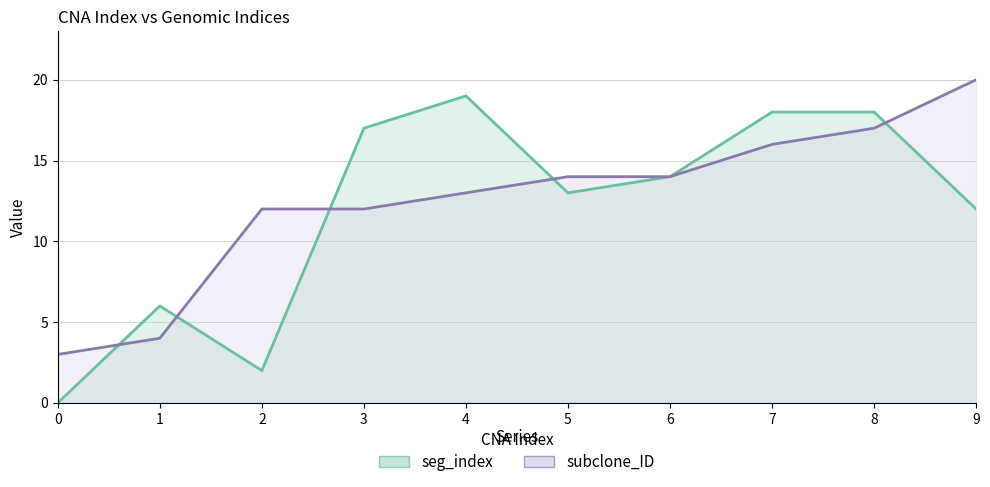

True or false: seg_index and subclone_ID cross at least once.

True